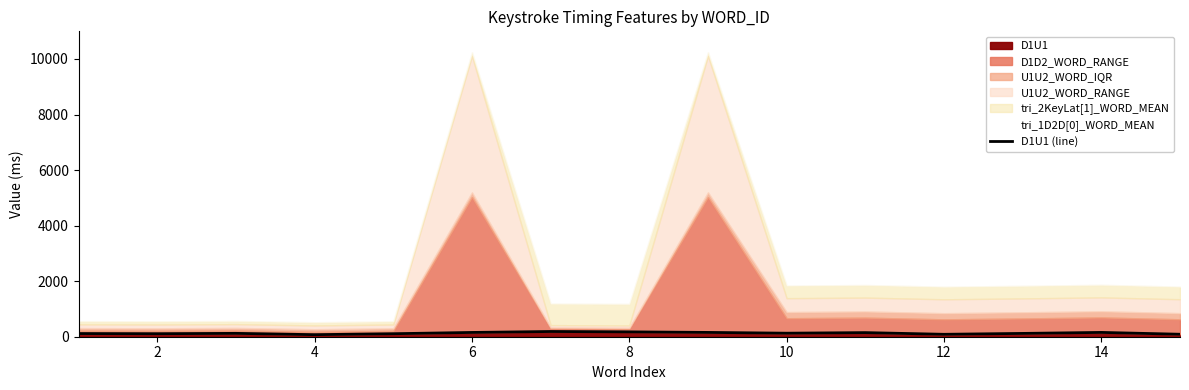

How many points are higher than both their immediate neighbors (excluding endpoints)?

4